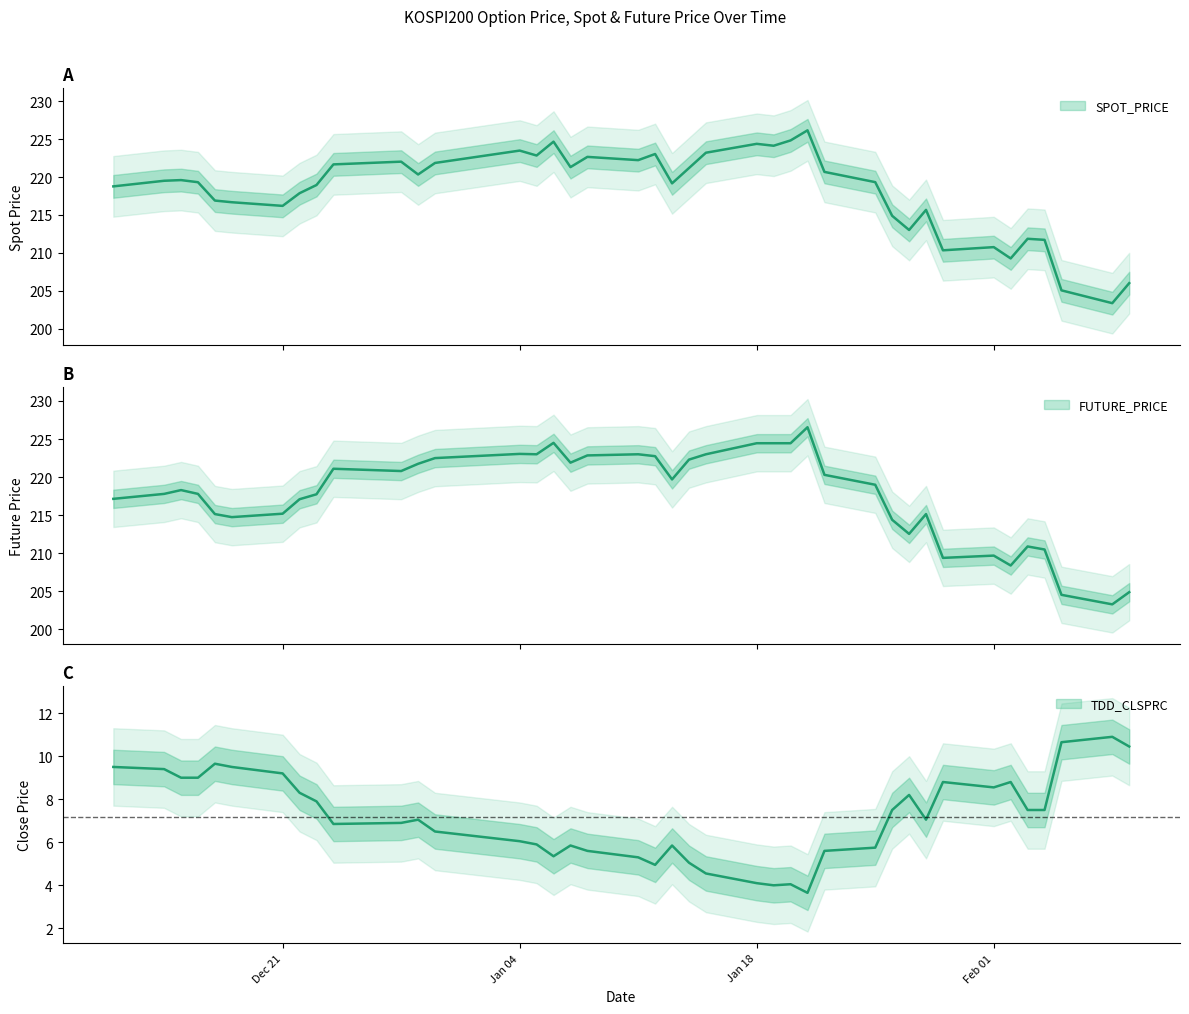

List the series in order of their peak value, highest first.

FUTURE_PRICE, SPOT_PRICE, TDD_CLSPRC